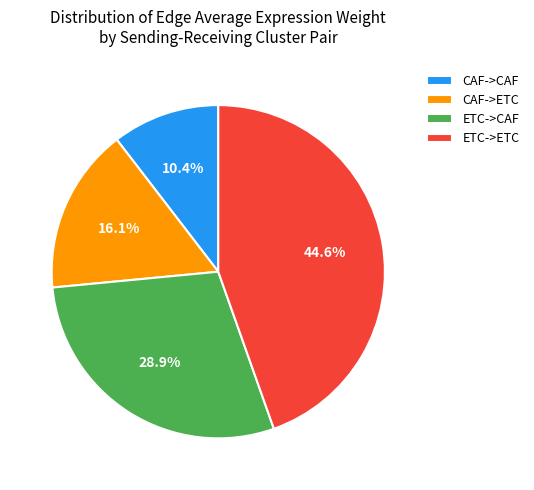

Which has a higher value, CAF->ETC or CAF->CAF?

CAF->ETC